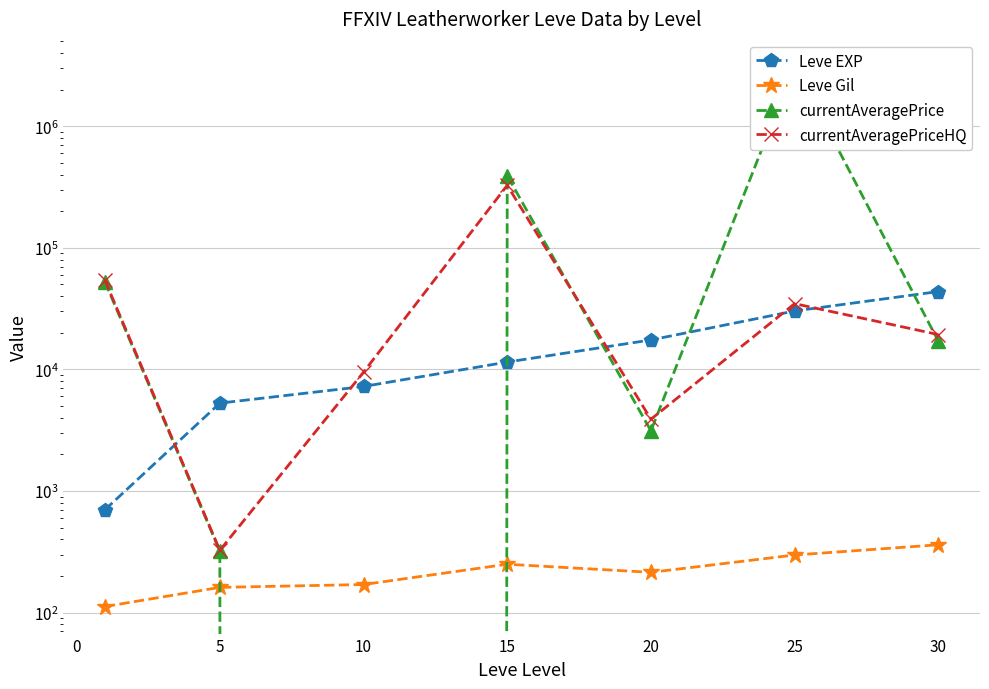

Between −5 and 20, which series saw the biggest shift?

currentAveragePrice